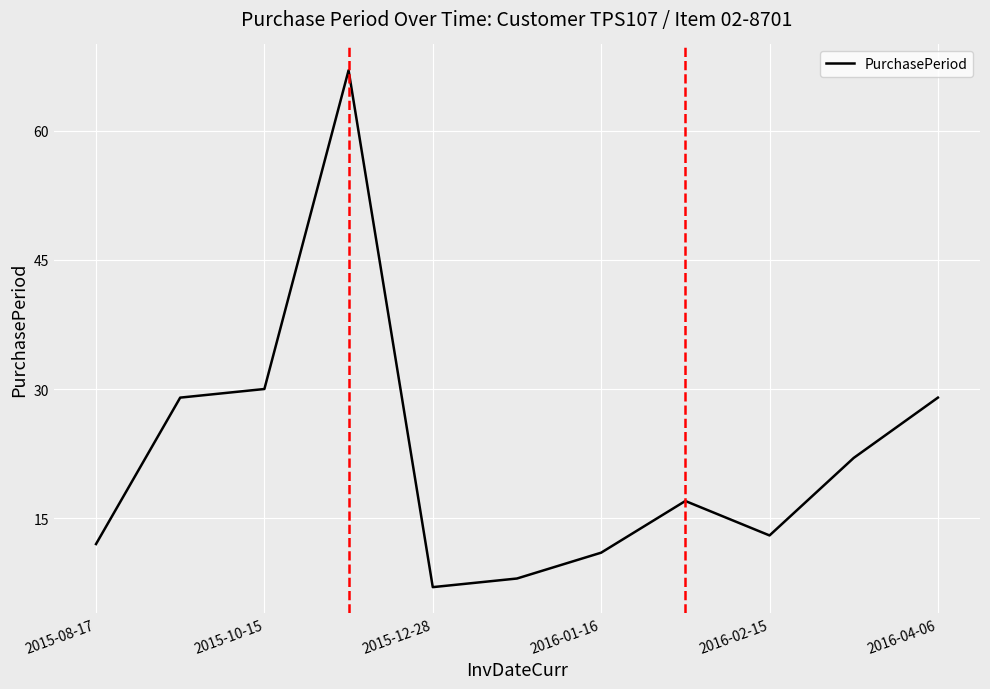

What is the difference between the maximum and minimum values?

60